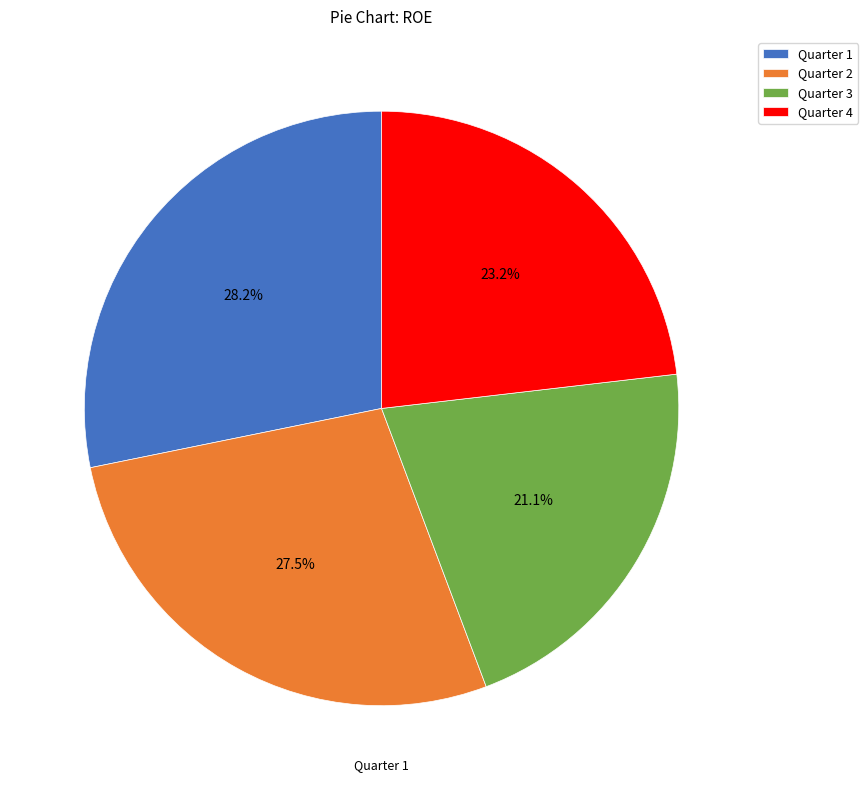

Between Quarter 4 and Quarter 3, which is larger?

Quarter 4